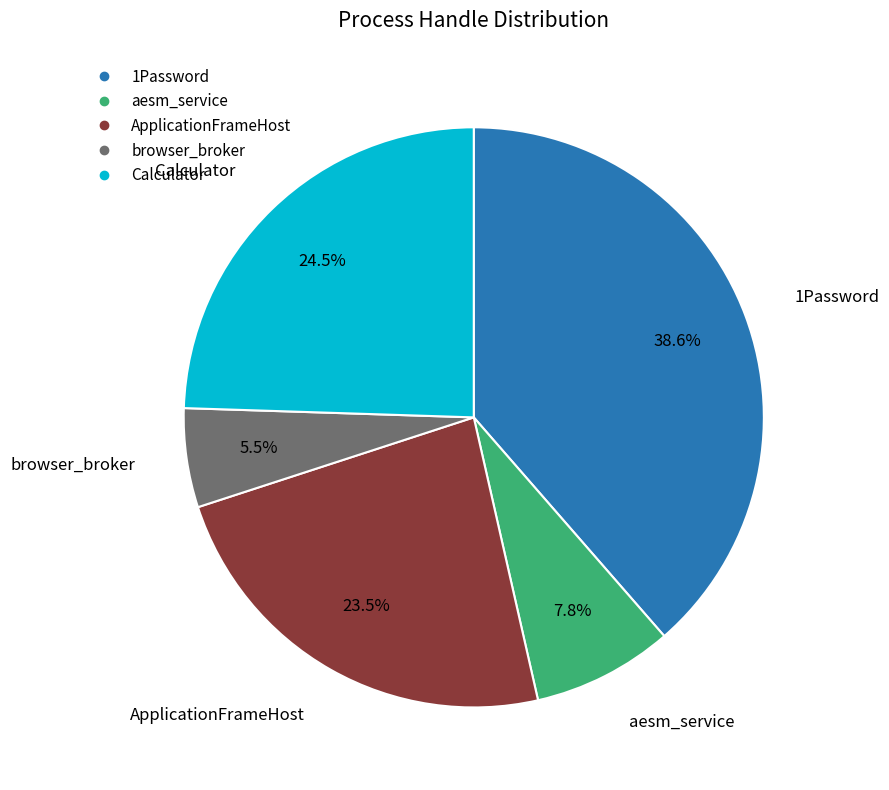

To the nearest percent, what is the average slice percentage?

20%